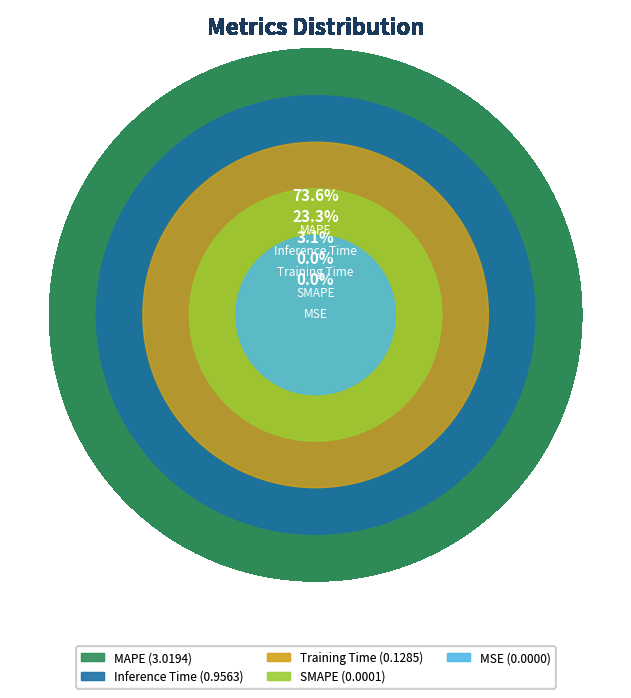

Combined, what portion of the pie is MSE and Inference Time?

23.3%